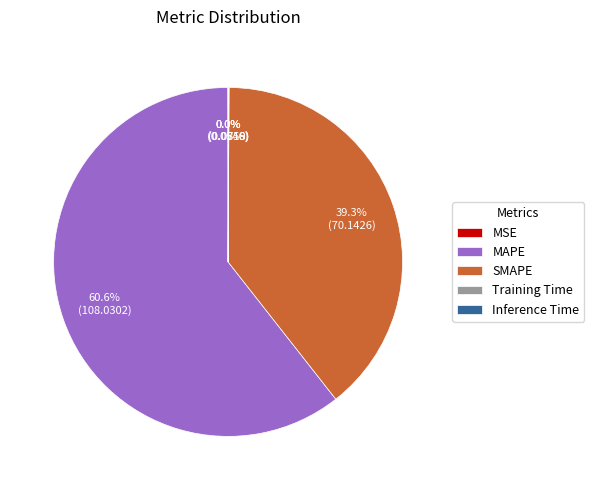

Which category has the biggest portion of the pie?

MAPE